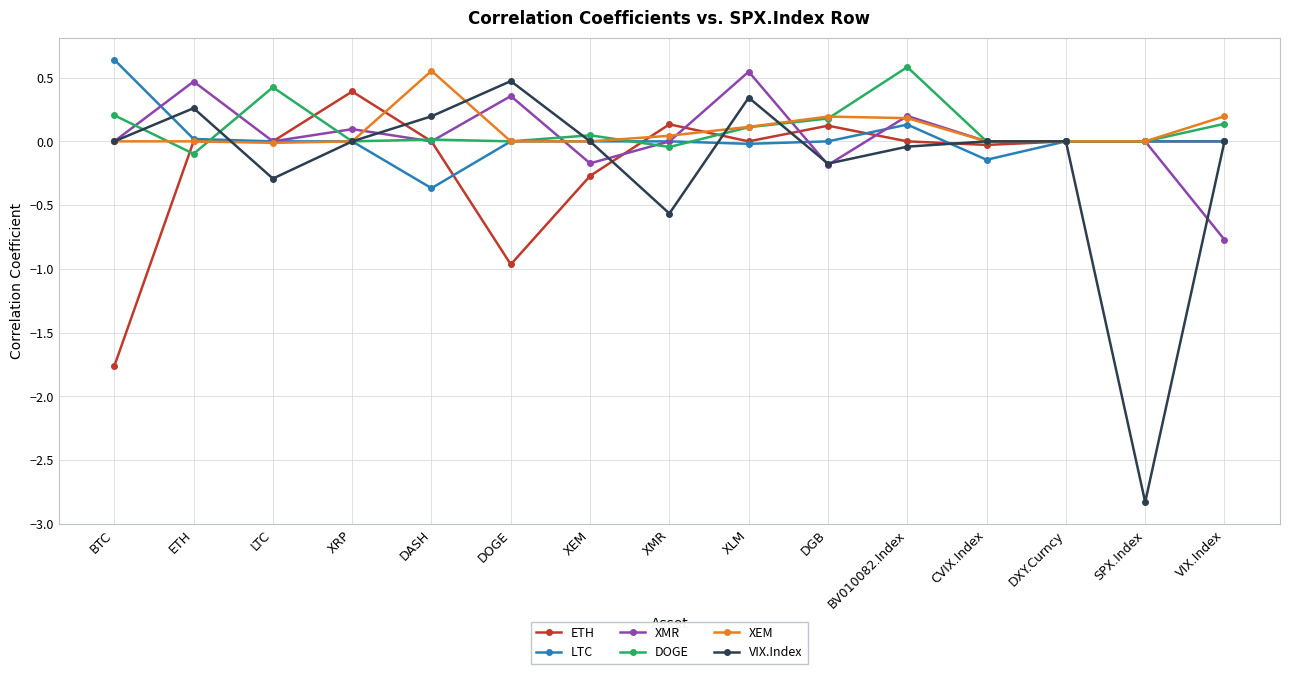

At which category does VIX.Index reach its first local valley?

LTC